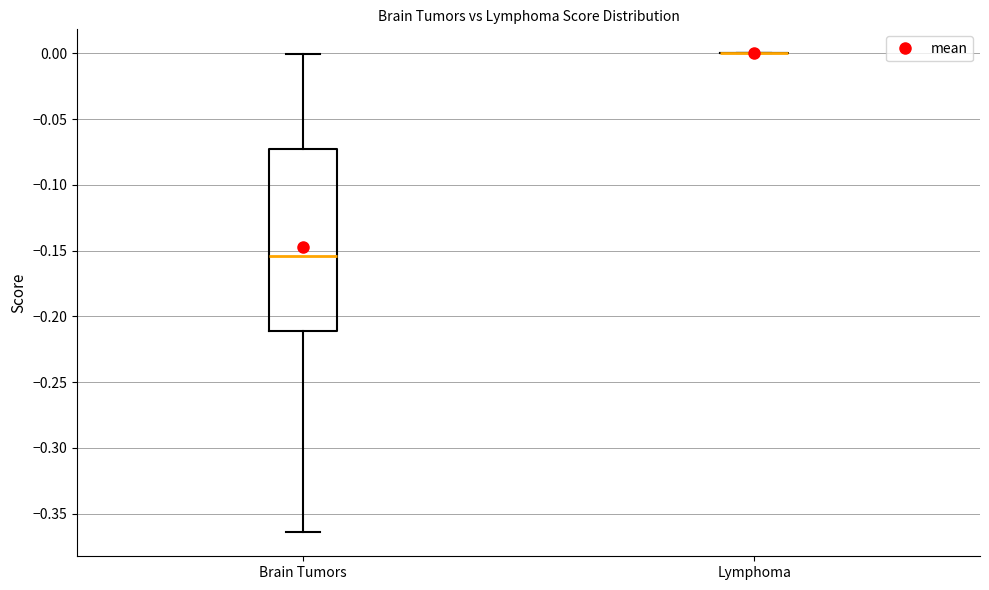

Reading left to right, transcribe this box plot: for each box, give where its median line is, the range the box spans, and where its two whiskers end, as read against the y-axis. The values are not printed on the chart, so give them approximately, as read against the axis.

Brain Tumors: median -0.155, box -0.210 to -0.075, whiskers -0.365 to 0.000
Lymphoma: box collapsed to a line at 0.000, whiskers 0.000 to 0.000